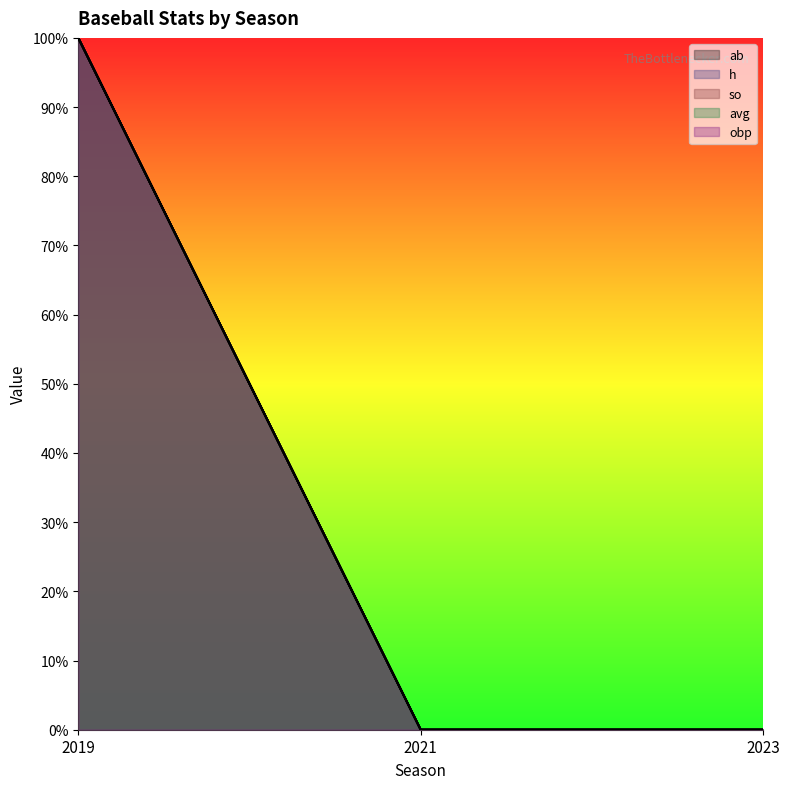

What is the sum of all avg values?

1